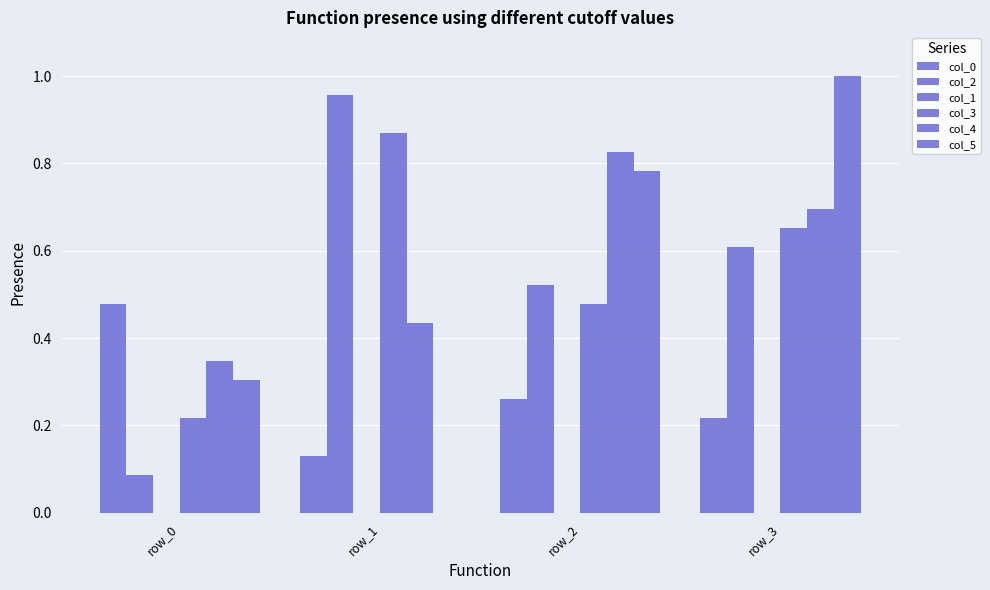

Which has a higher value, row_1 or row_2?

row_2